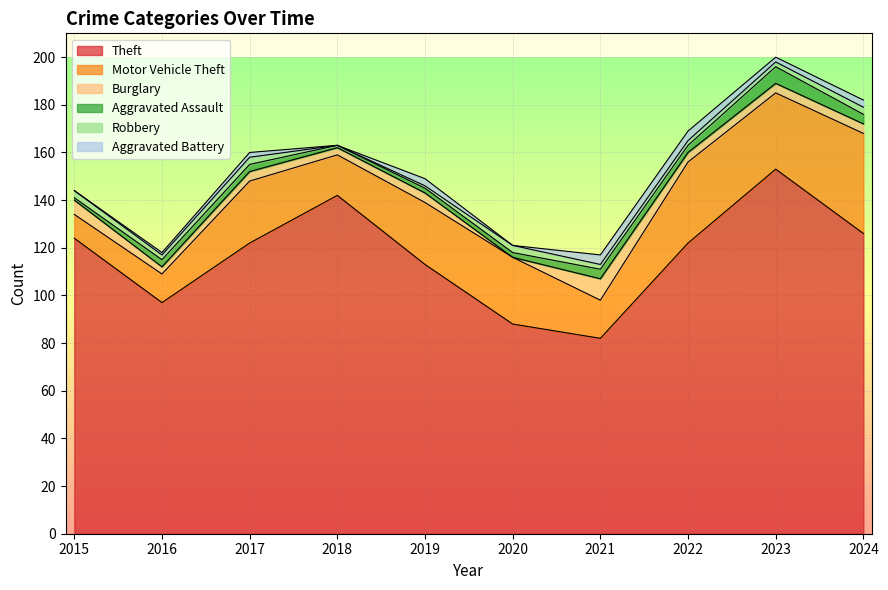

At which category does Burglary reach its first local peak?

2017